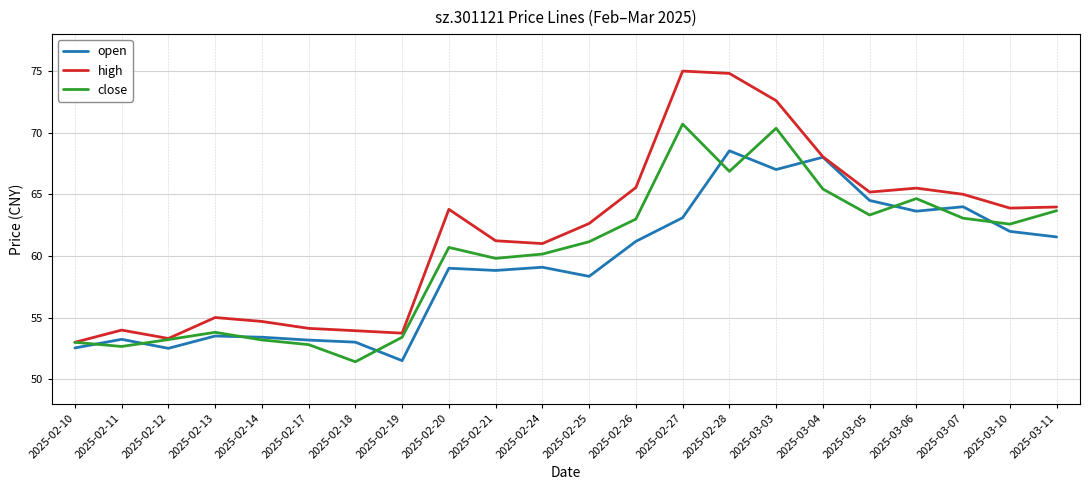

List the series in order of their overall mean, lowest first.

open, close, high